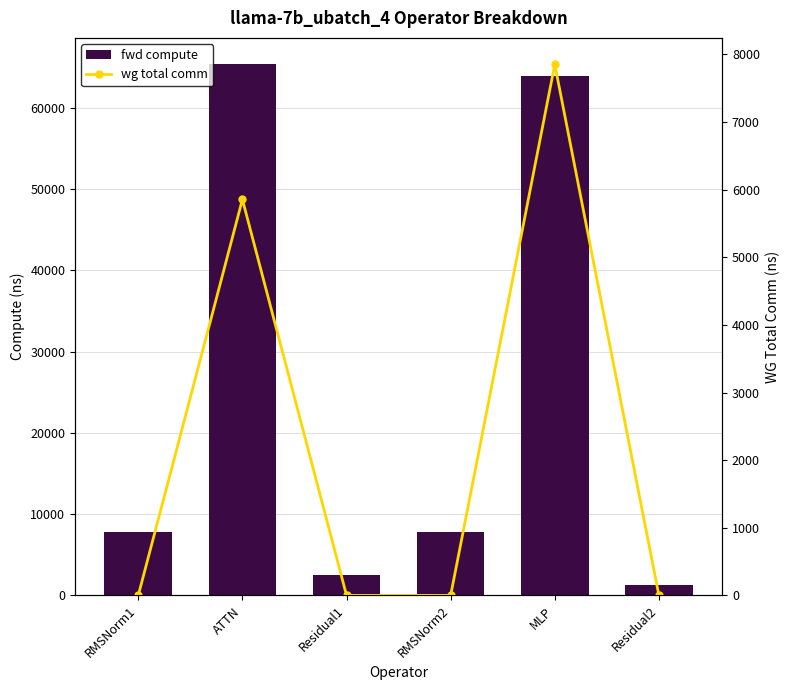

Which series changed the most between RMSNorm1 and Residual2?

fwd compute